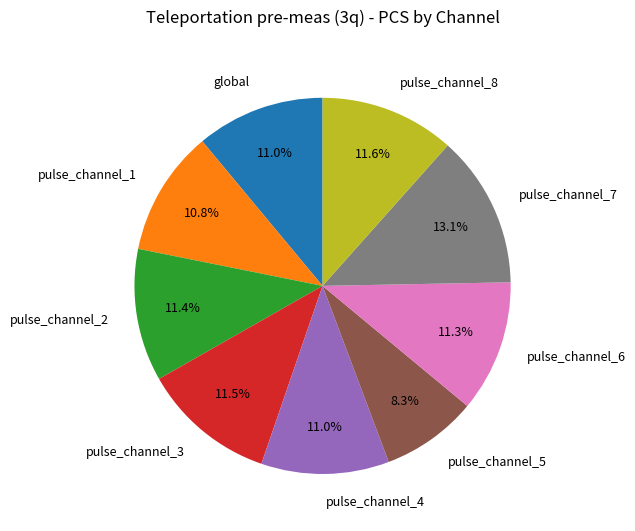

Which category has the biggest portion of the pie?

pulse_channel_7